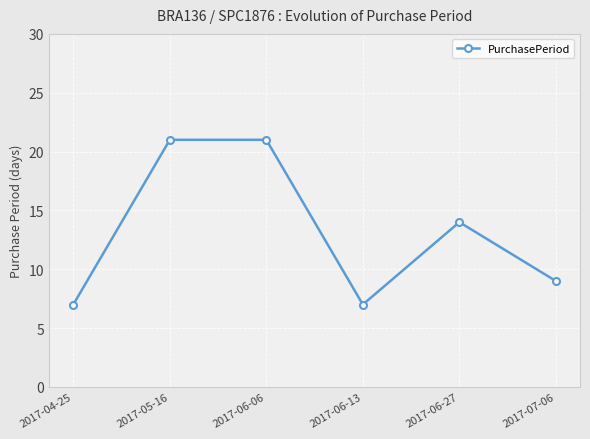

What is the label of the 3rd point from the left?

2017-06-06